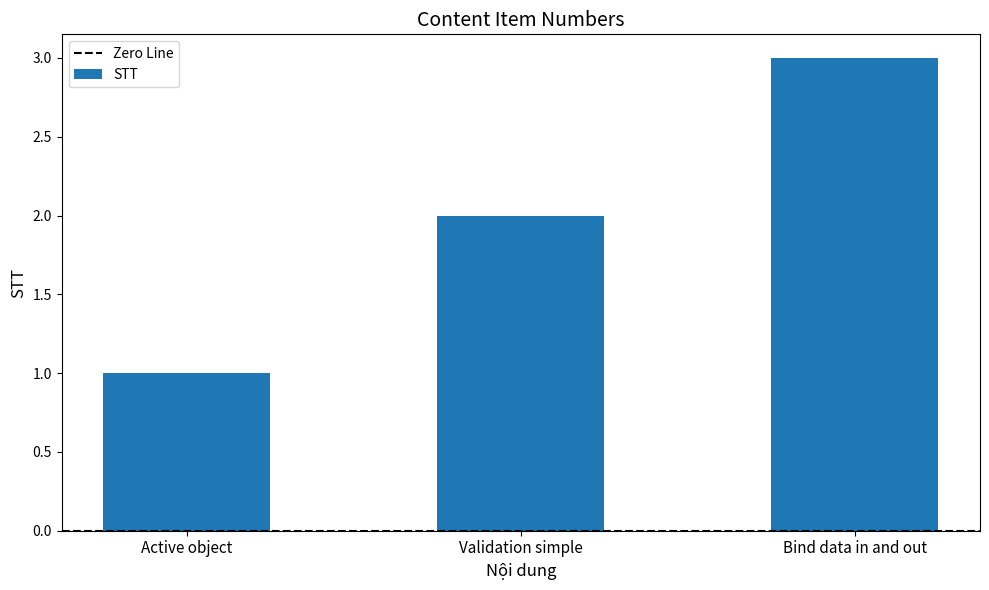

List the labels in order of value, smallest first.

Active object, Validation simple, Bind data in and out